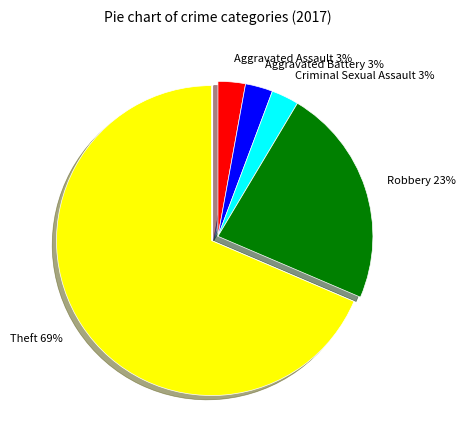

Is there any slice that represents more than half of the pie?

Yes